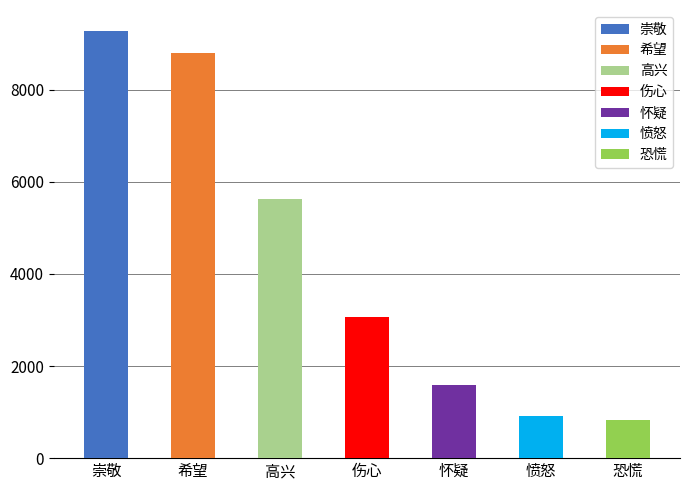

What is the change in value from 希望 to 愤怒?

-7879